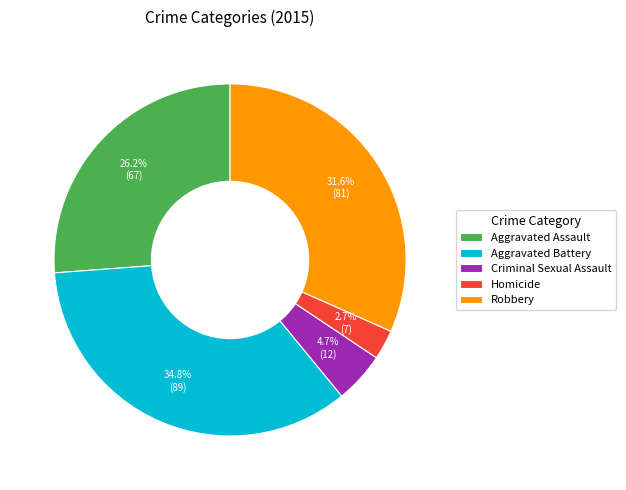

What is the smallest slice in the pie chart?

Homicide